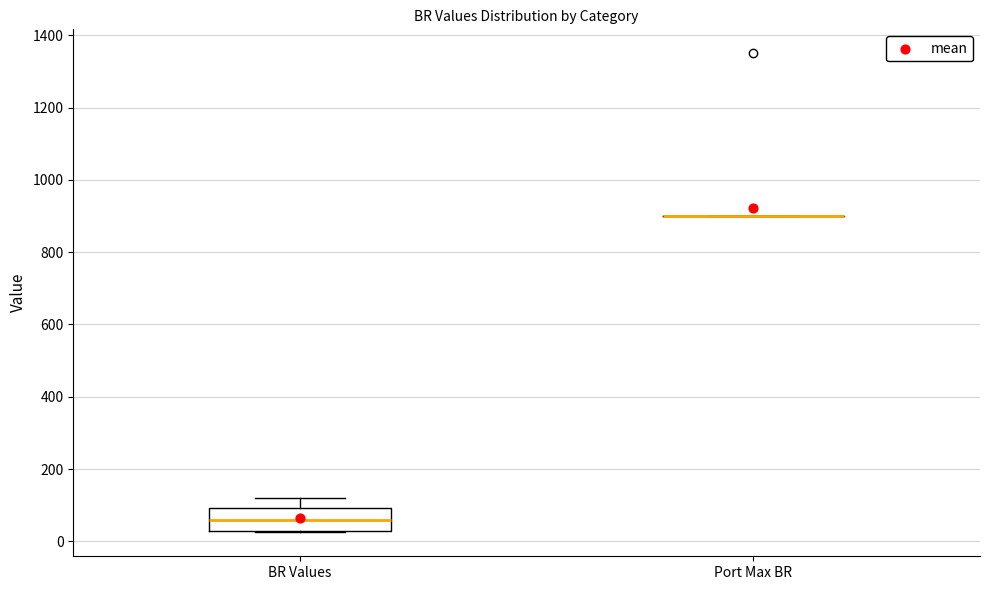

Reading left to right, read every box against the y-axis: the position of its median line, the range the box covers, and the ends of its whiskers. The values are not printed on the chart, so give them approximately, as read against the axis.

BR Values: median 60, box 40 to 100, whiskers 20 to 120
Port Max BR: box collapsed to a line at 900, whiskers 900 to 900